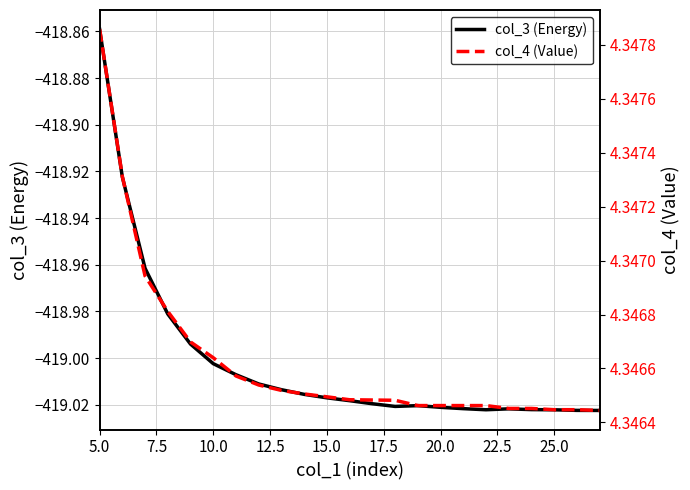

At which category is the sum across all series the highest?

5.0